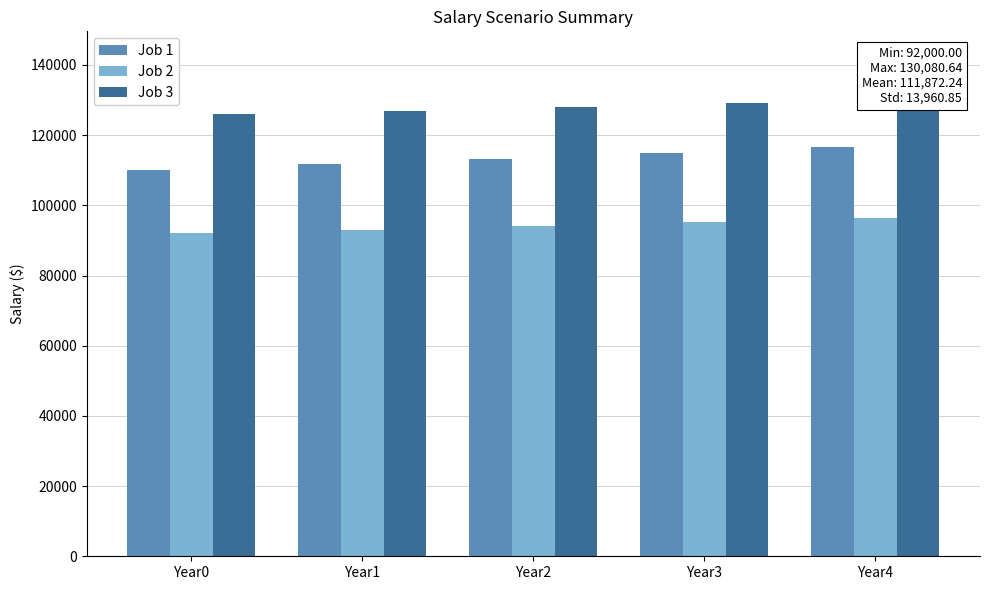

How many groups of bars are there?

5